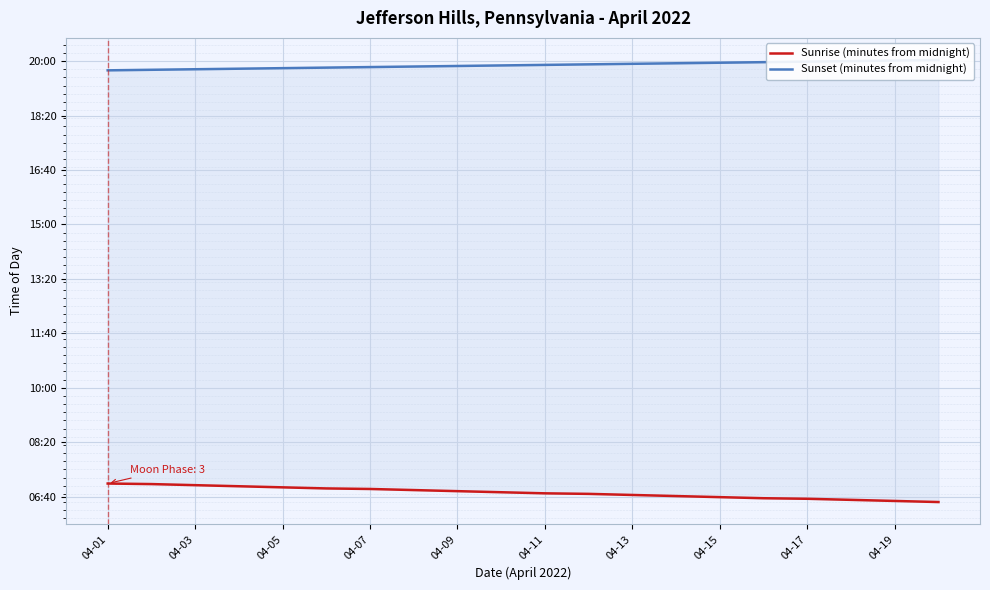

Is it true that Sunrise (minutes from midnight) equals 421 at 04-03?

True